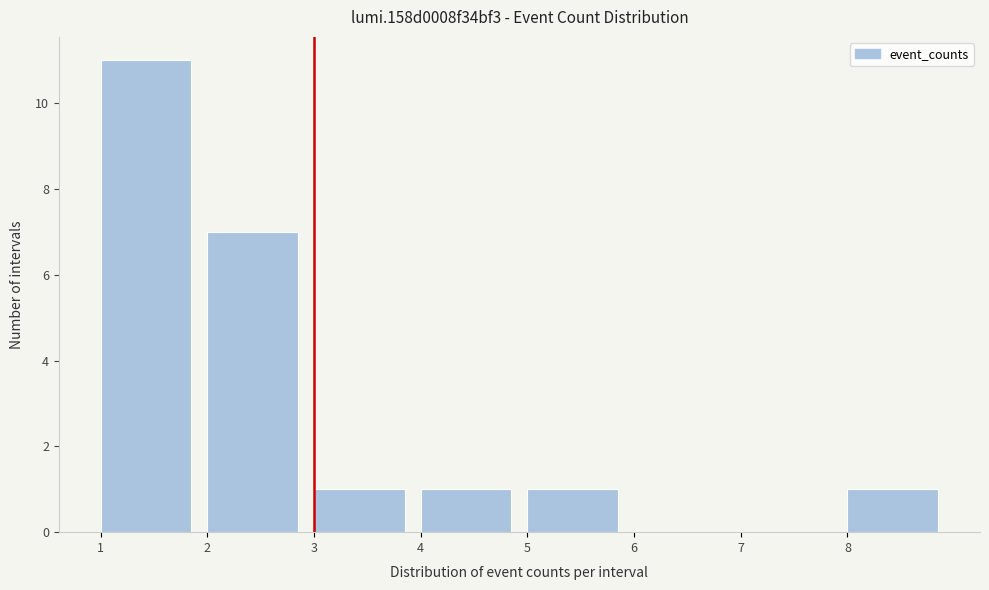

Reading left to right, transcribe this chart: for each bar, give the range it covers on the x-axis and its height. The values are not printed on the chart, so give them approximately, as read against the axis.

1 to 2: 11
2 to 3: 7
3 to 4: 1
4 to 5: 1
5 to 6: 1
6 to 7: 0
7 to 8: 0
8 to 9: 1